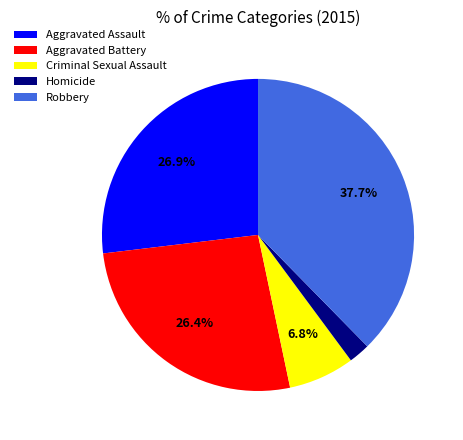

True or false: Homicide accounts for 2% of the total.

True